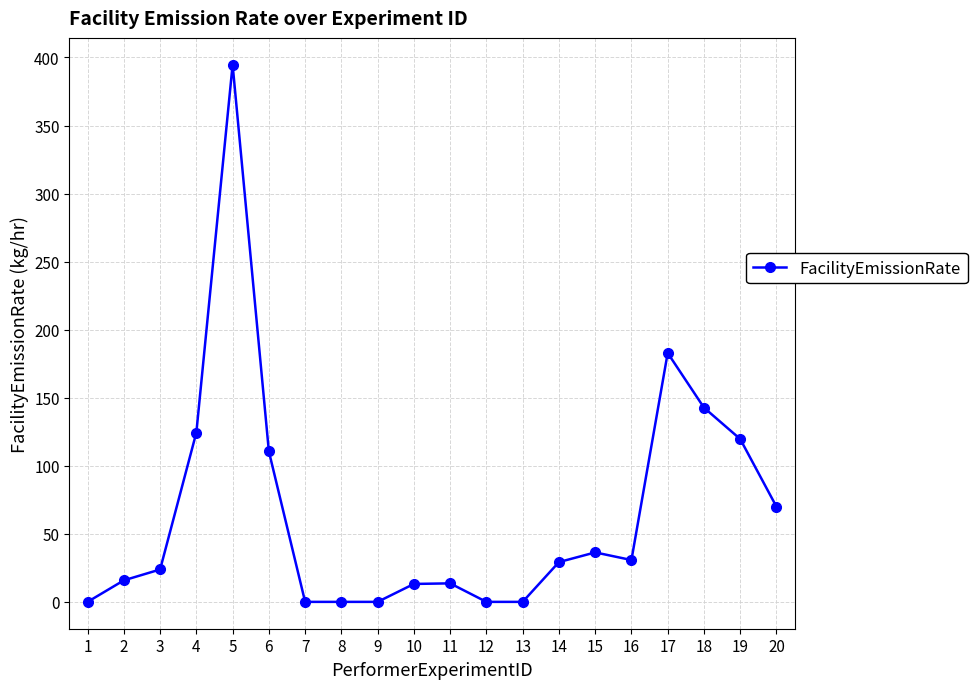

What is the value of the 5th point from the left?

394.7